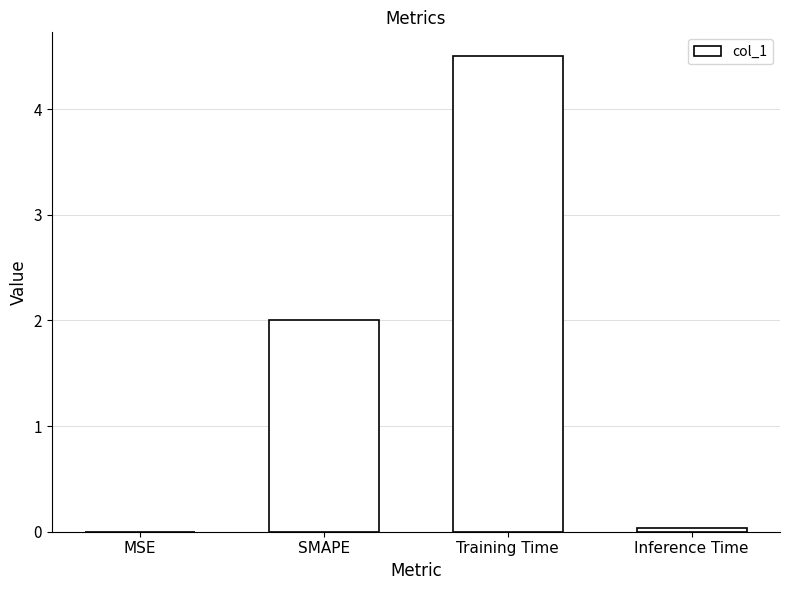

What is the approximate value at Training Time?

4.5